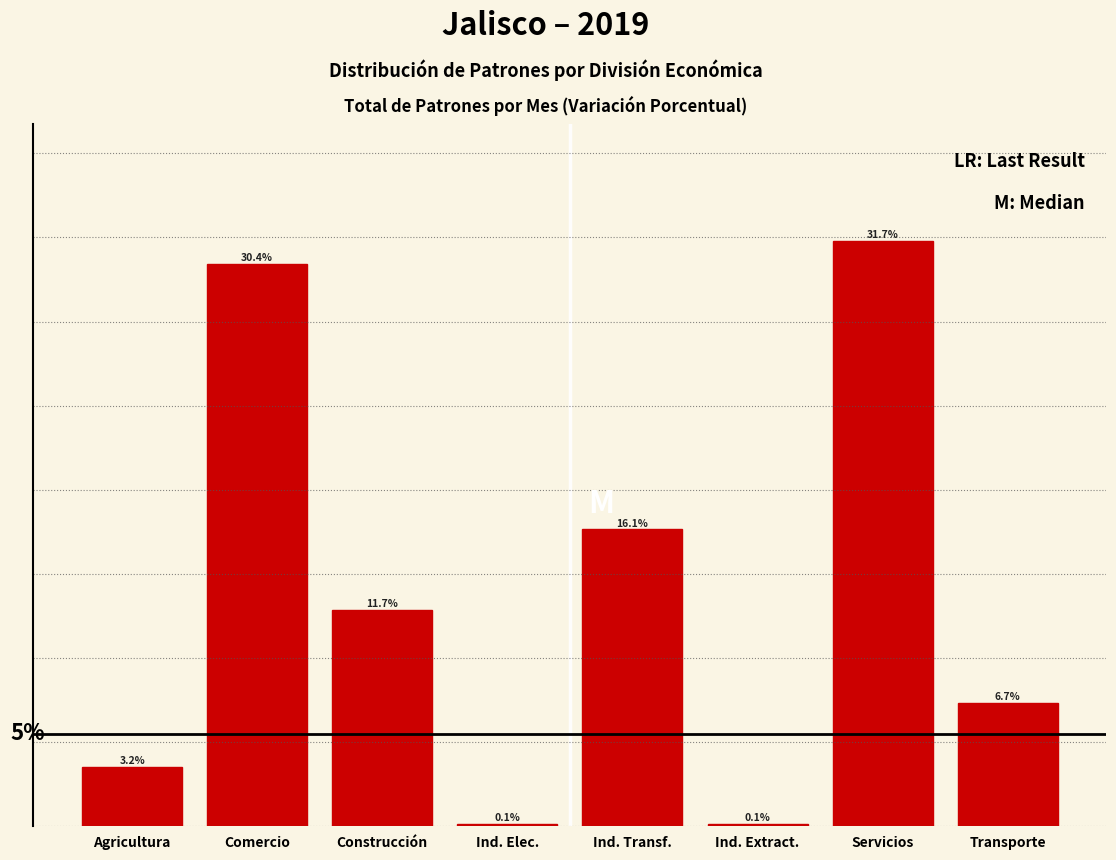

At which category does the chart reach its peak across all series?

Servicios